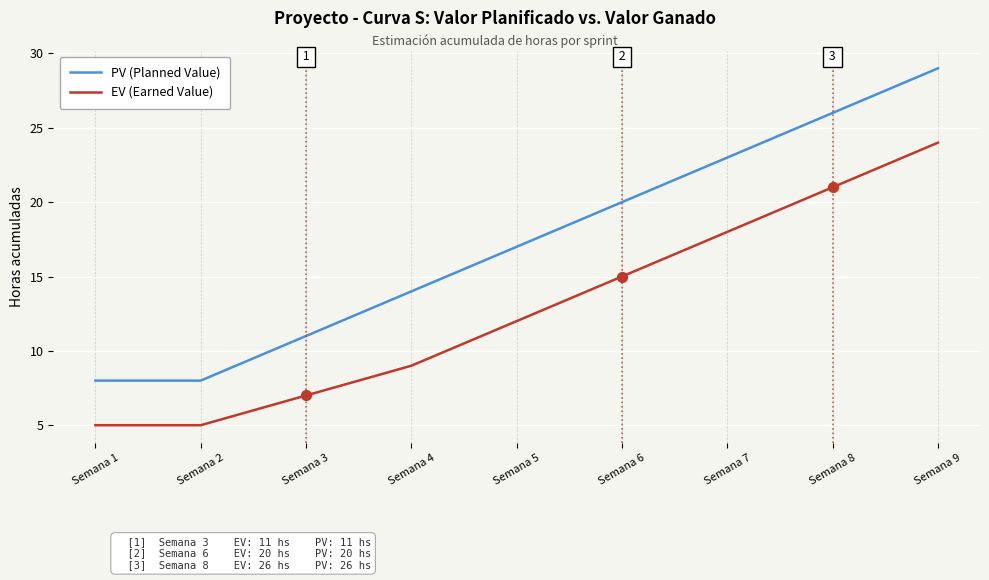

What is the spread (max minus min) of values at Semana 1?

3